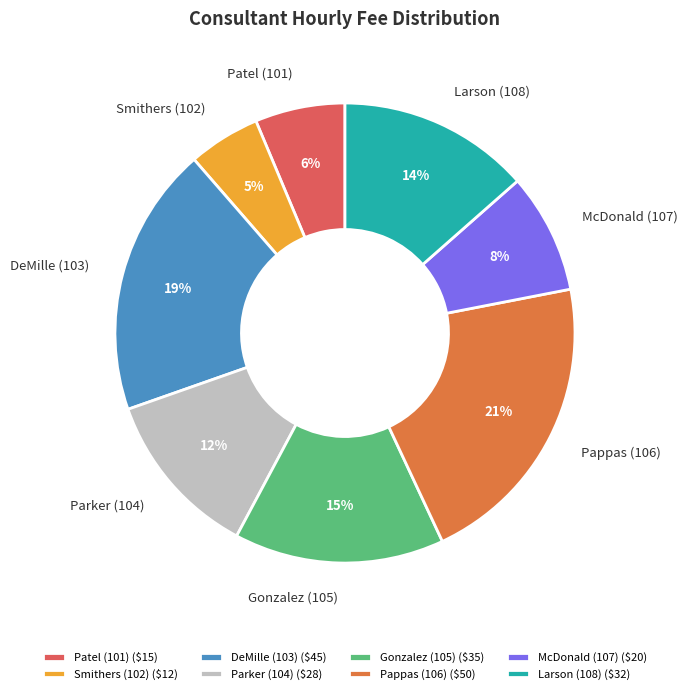

To the nearest percent, what percentage of the pie is Patel (101)?

6%